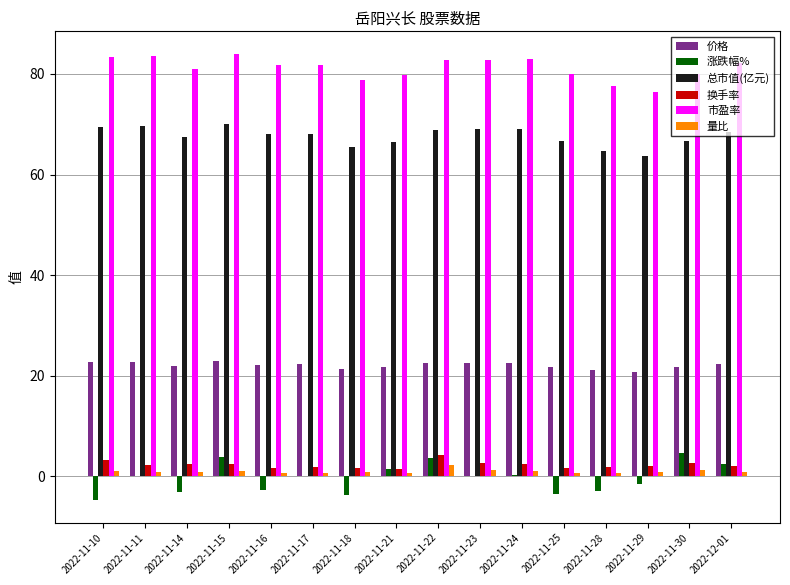

Which series has the largest range (max minus min)?

涨跌幅%